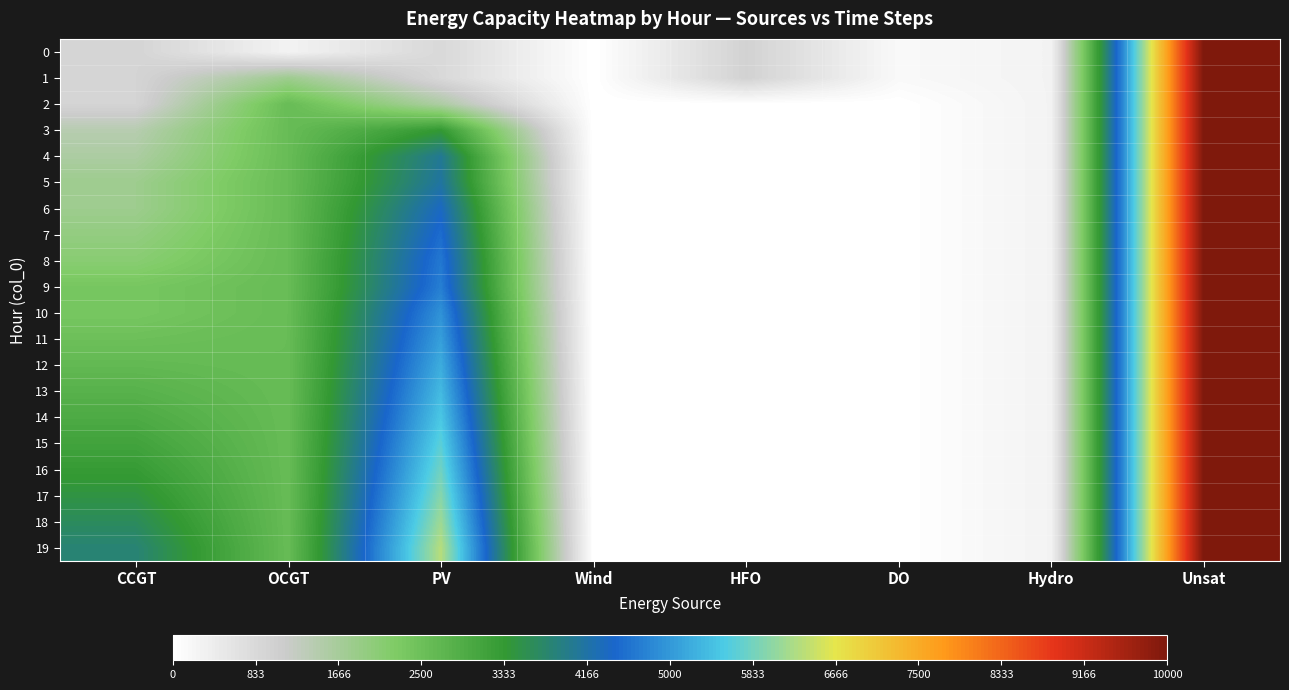

Which series has the largest total across all categories?

19